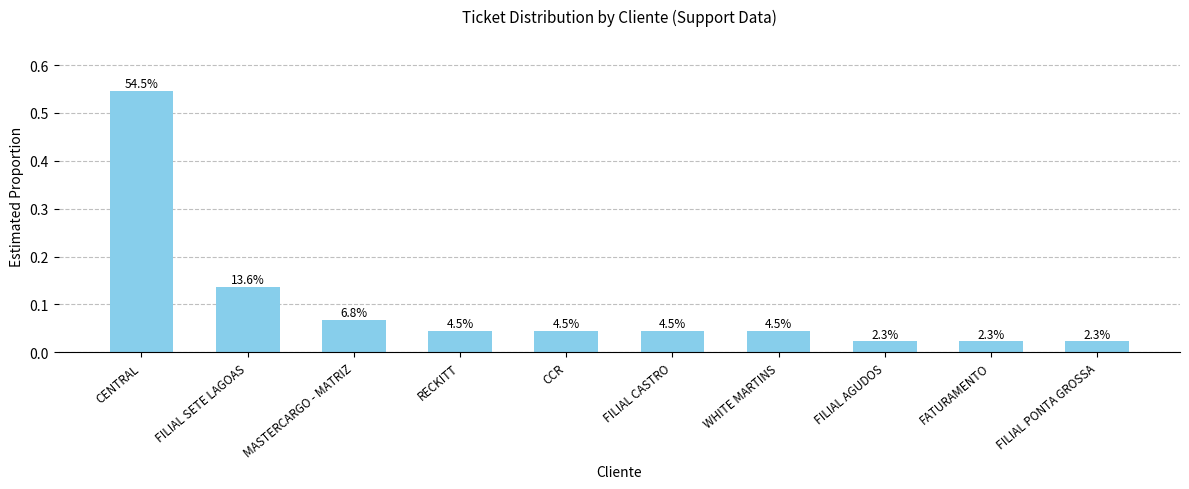

How many bars are there in total?

10